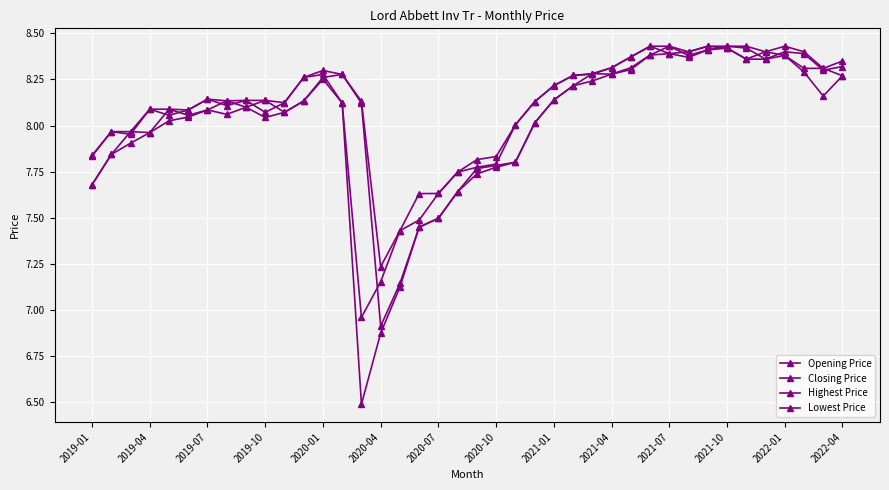

Which series has the largest total across all categories?

Highest Price